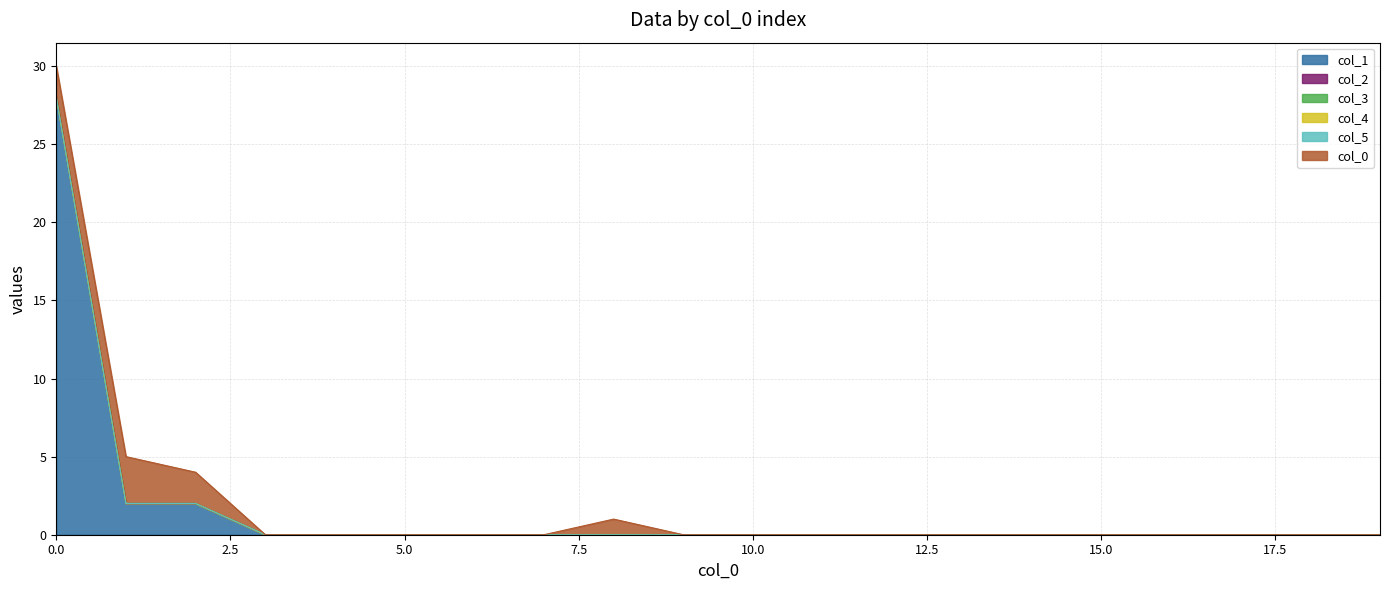

Which series has the largest total across all categories?

col_1